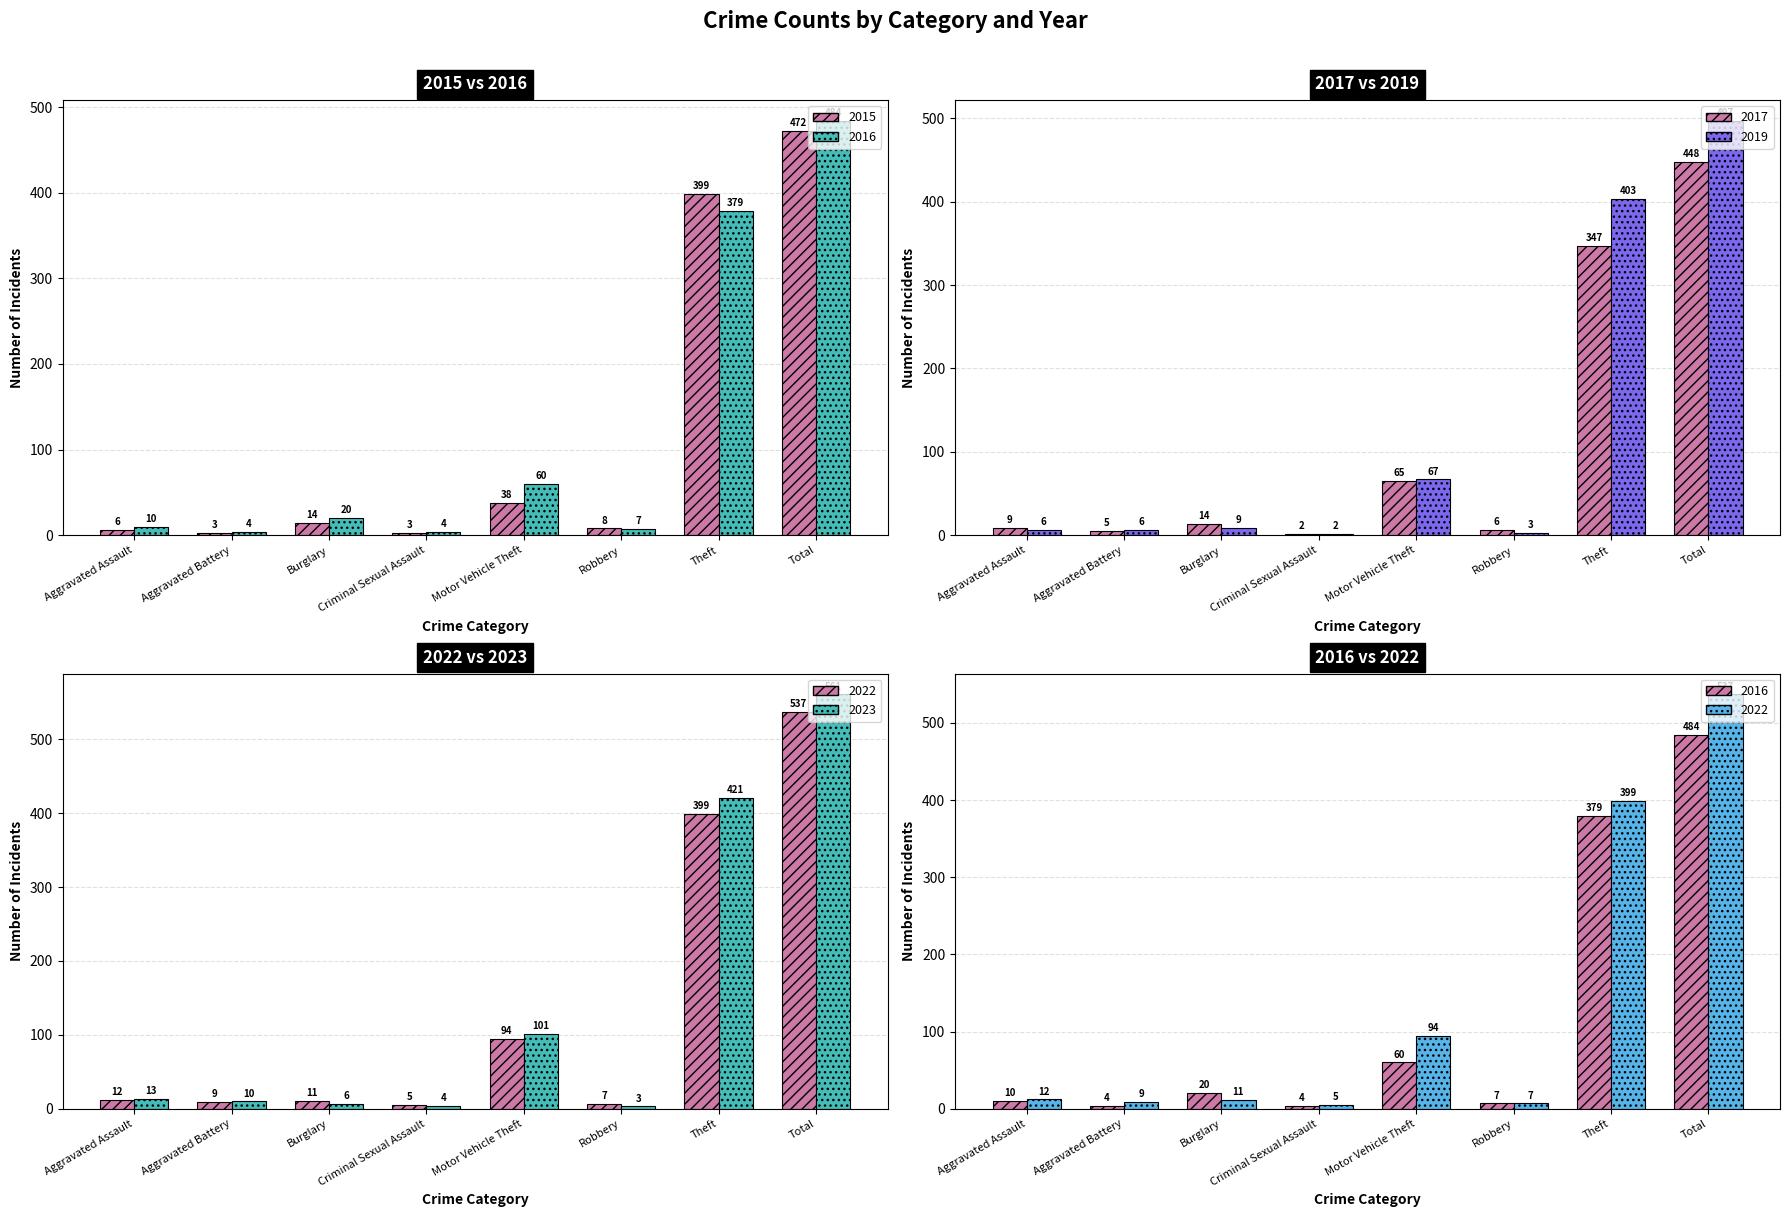

What is the label of the 1st bar from the right?

Total